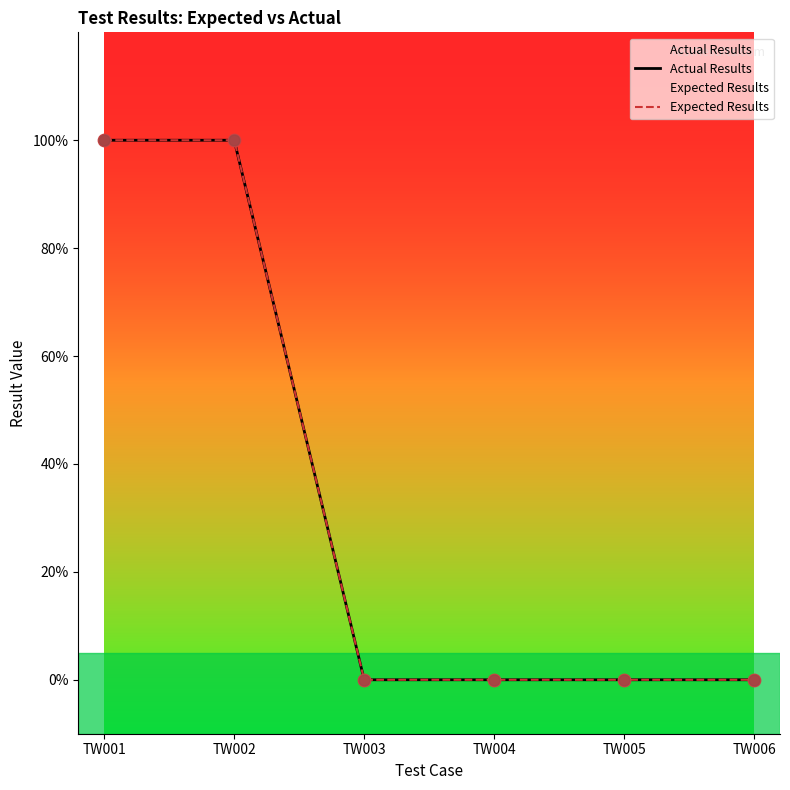

Between TW001 and TW001, which is larger?

TW001